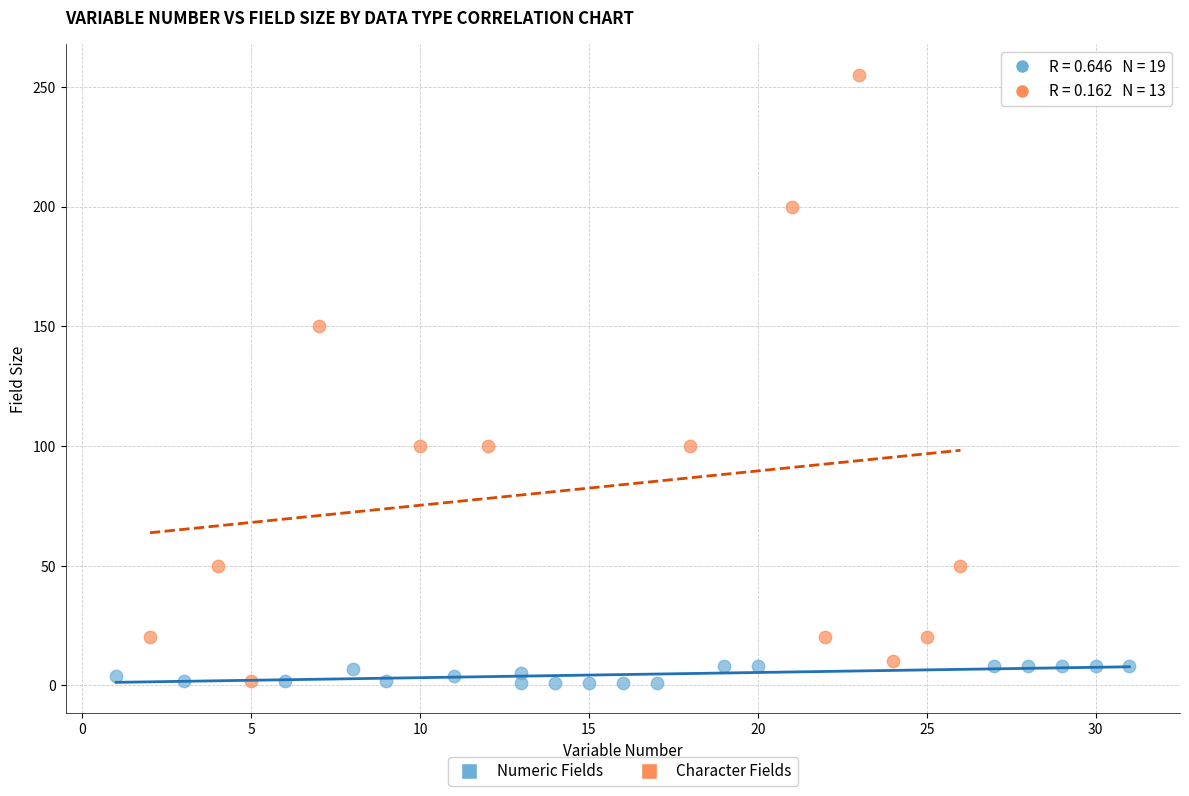

What are all the series names shown in the legend?

Numeric Fields, Character Fields